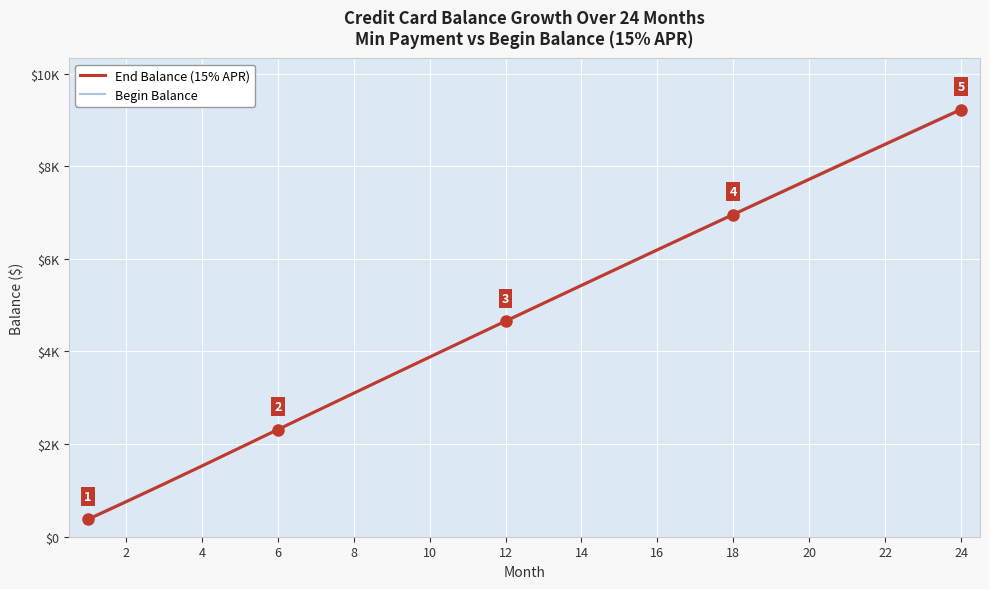

True or false: Begin Balance and End Balance (15% APR) cross at least once.

False